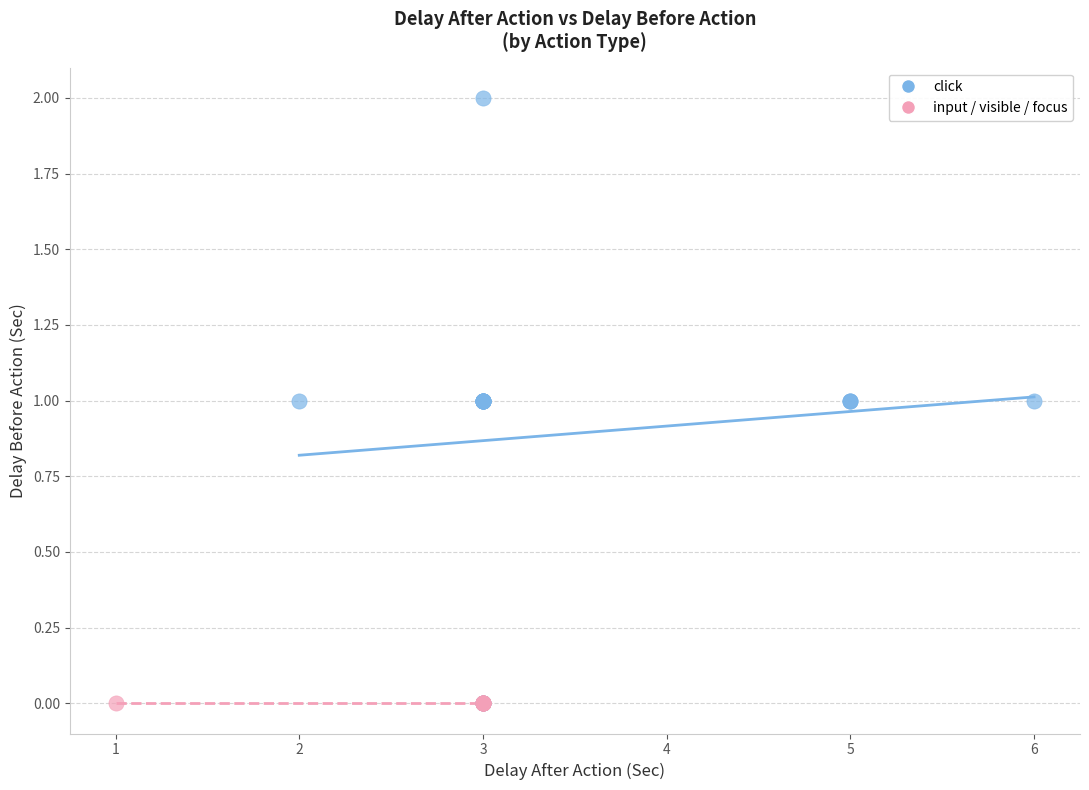

Which series contains the highest Y value?

click